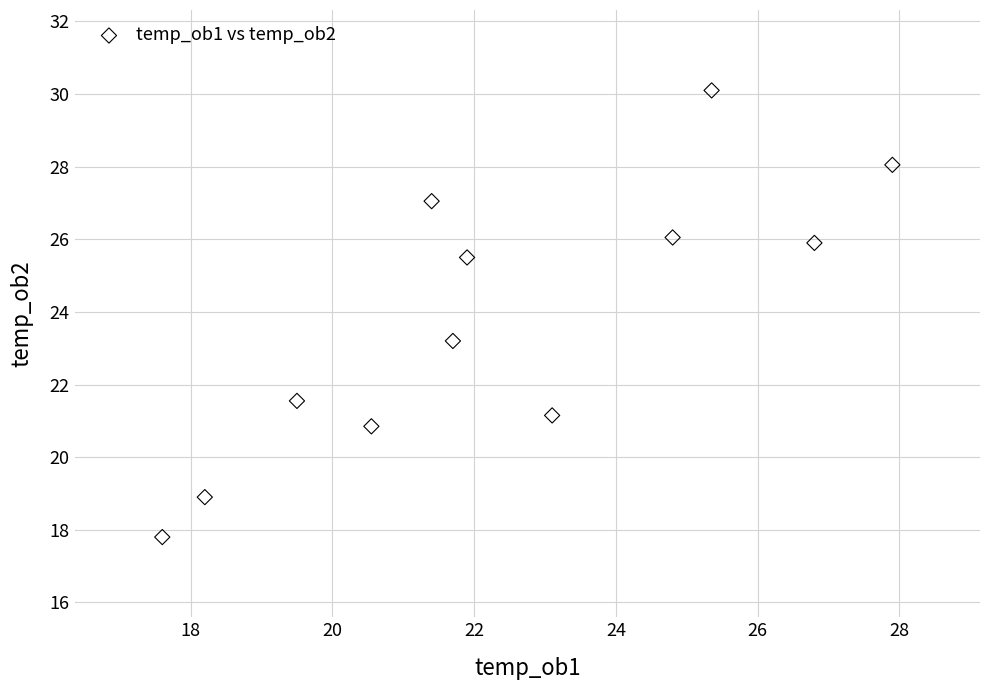

What is the average Y value?

23.8